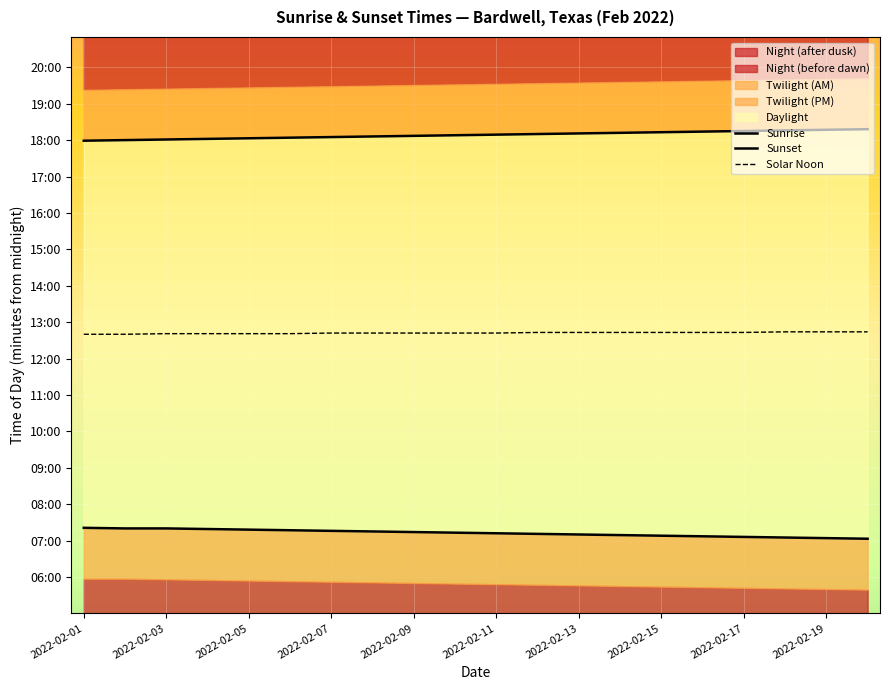

Which series has the widest spread of values?

Sunset